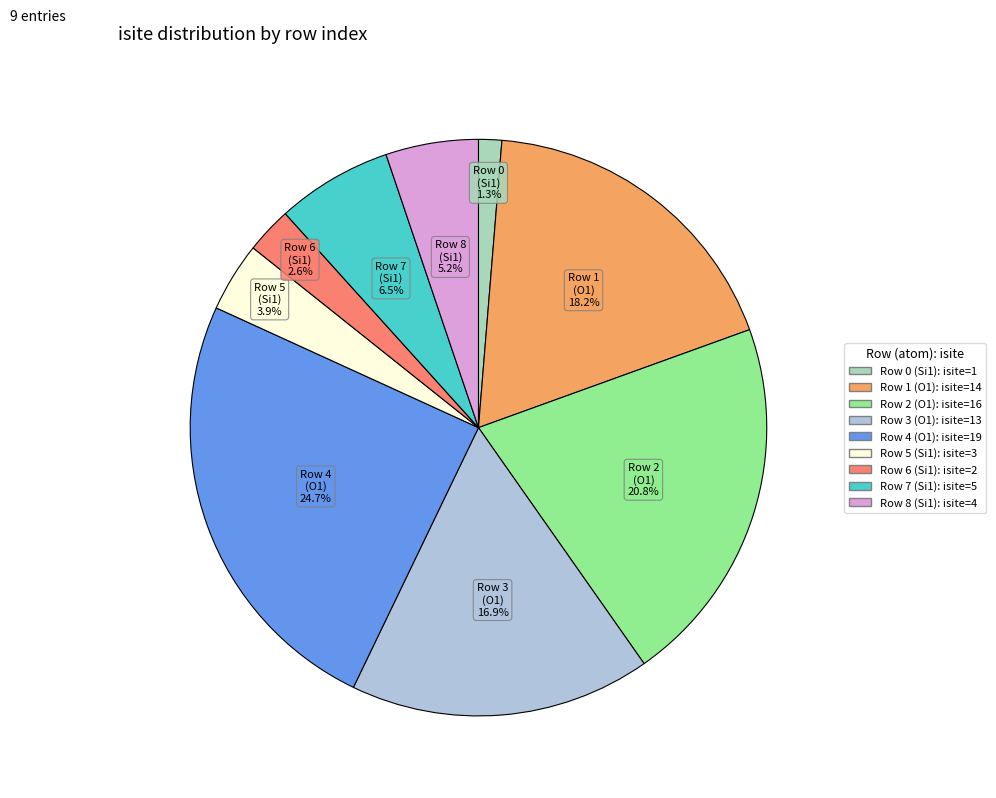

Does any single category account for the majority?

No